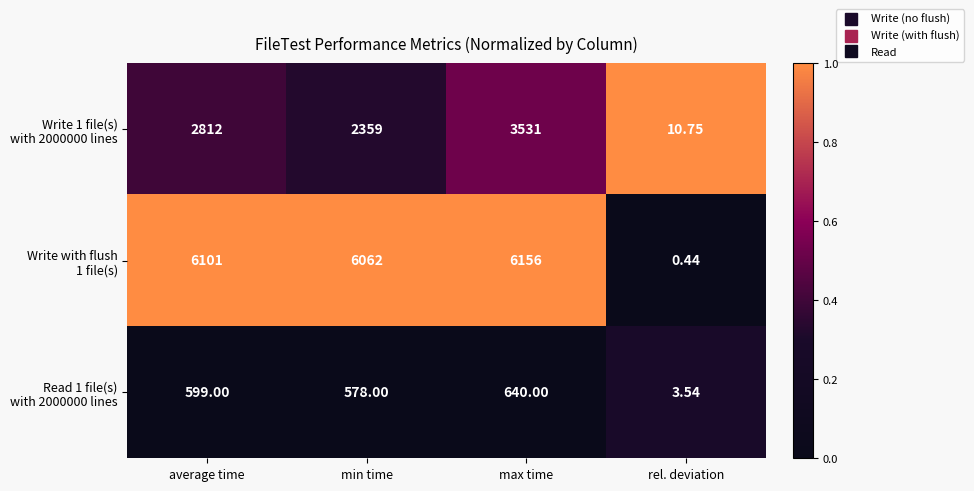

At which category is the sum across all series the highest?

max time